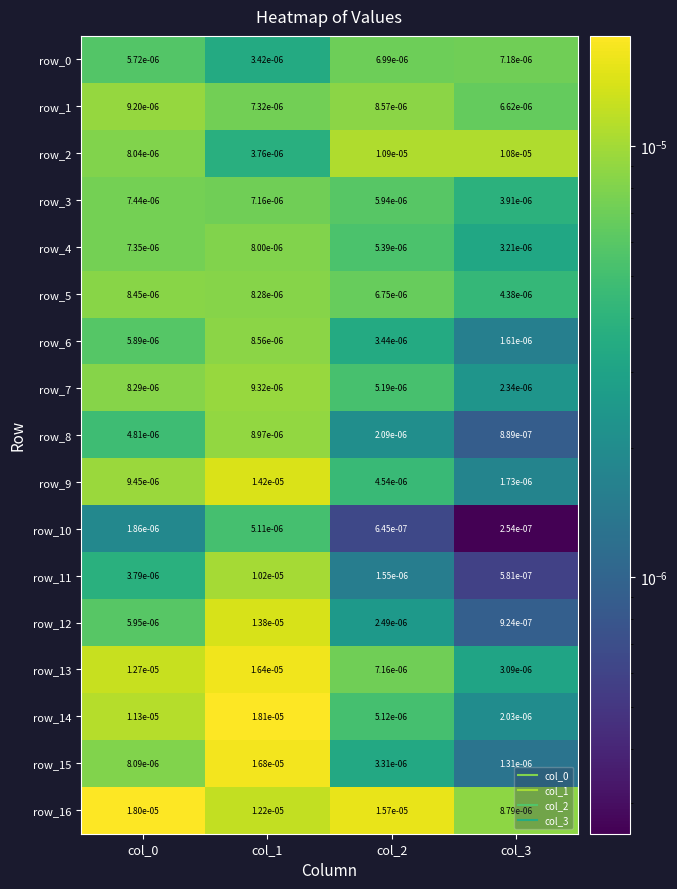

Is the value of row_15 at col_2 greater than the value of row_11 at col_3?

Yes